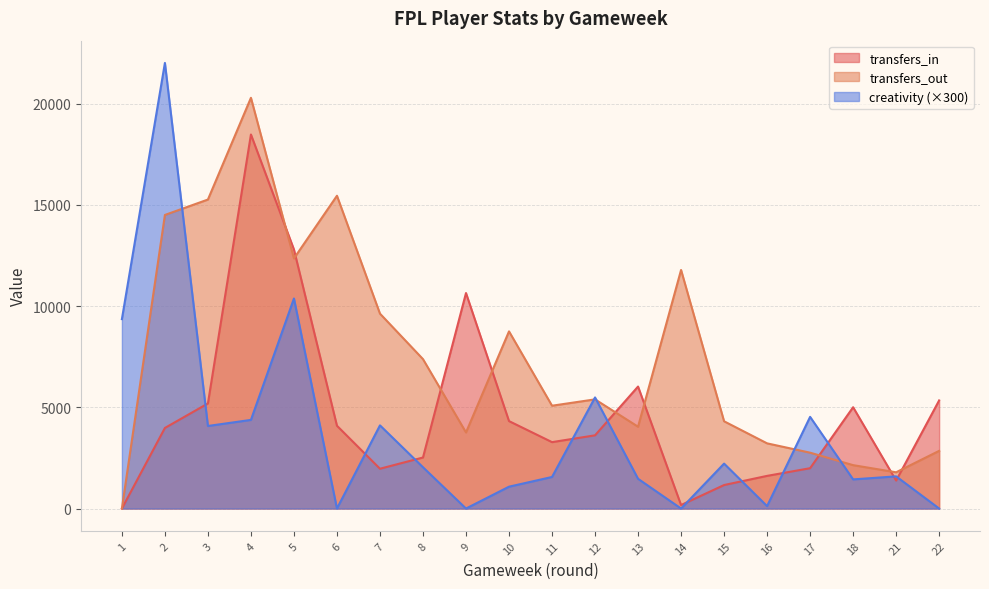

What is the average value of the transfers_in series?

4680